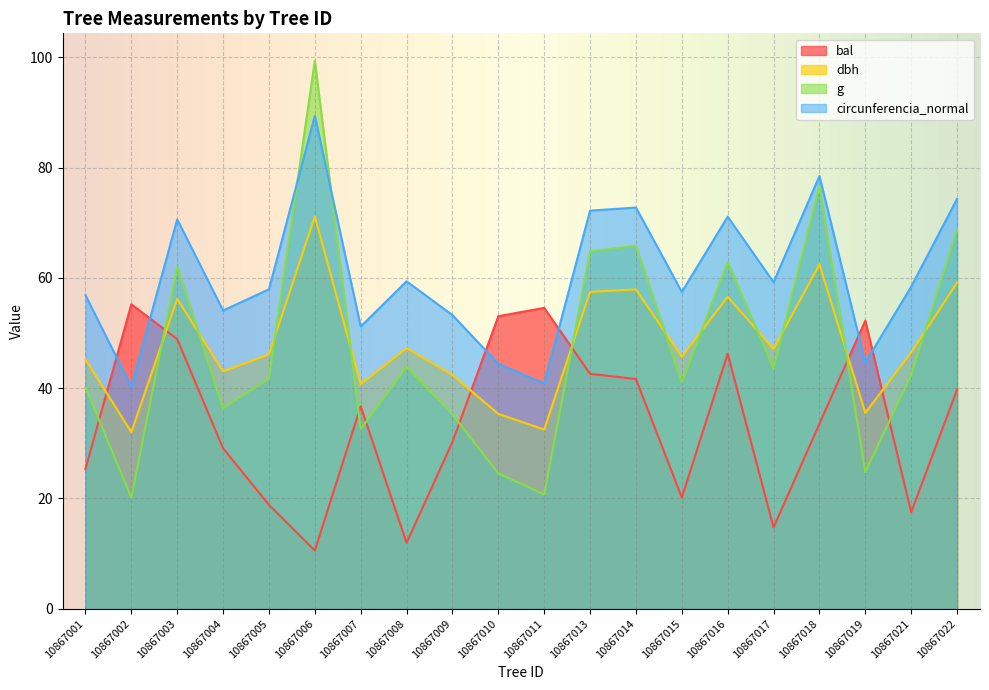

How many lines are shown in the chart?

4